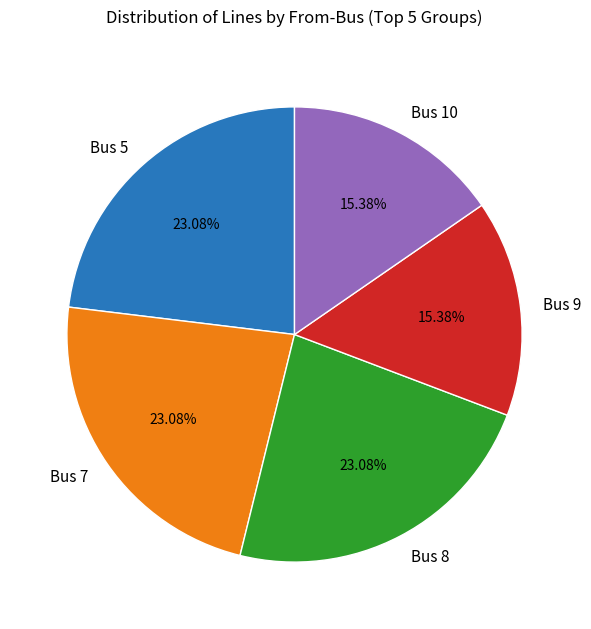

To the nearest percent, what is the difference between the Bus 8 and Bus 7 slice percentages?

0%